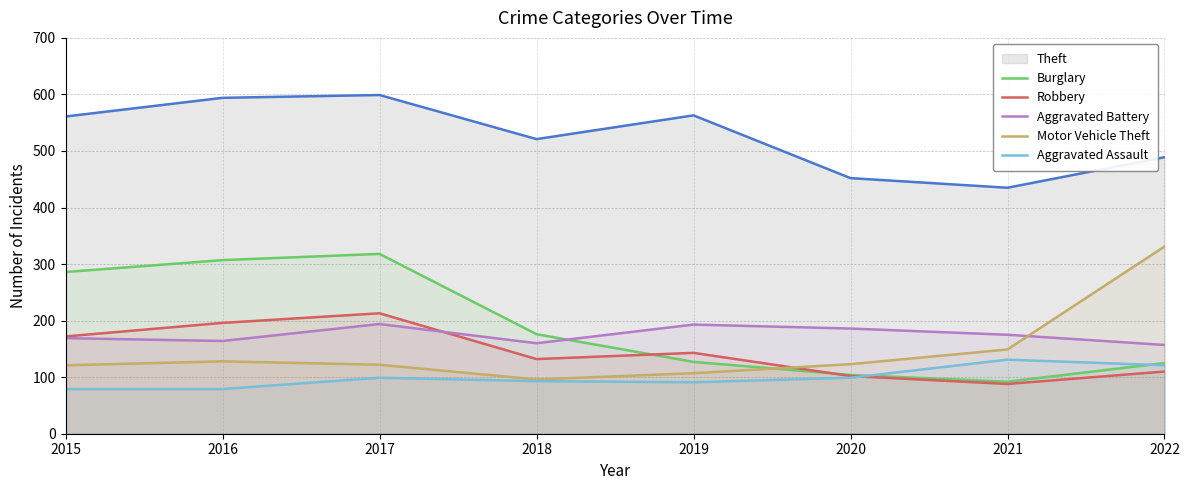

What is the minimum value shown in the chart?

79